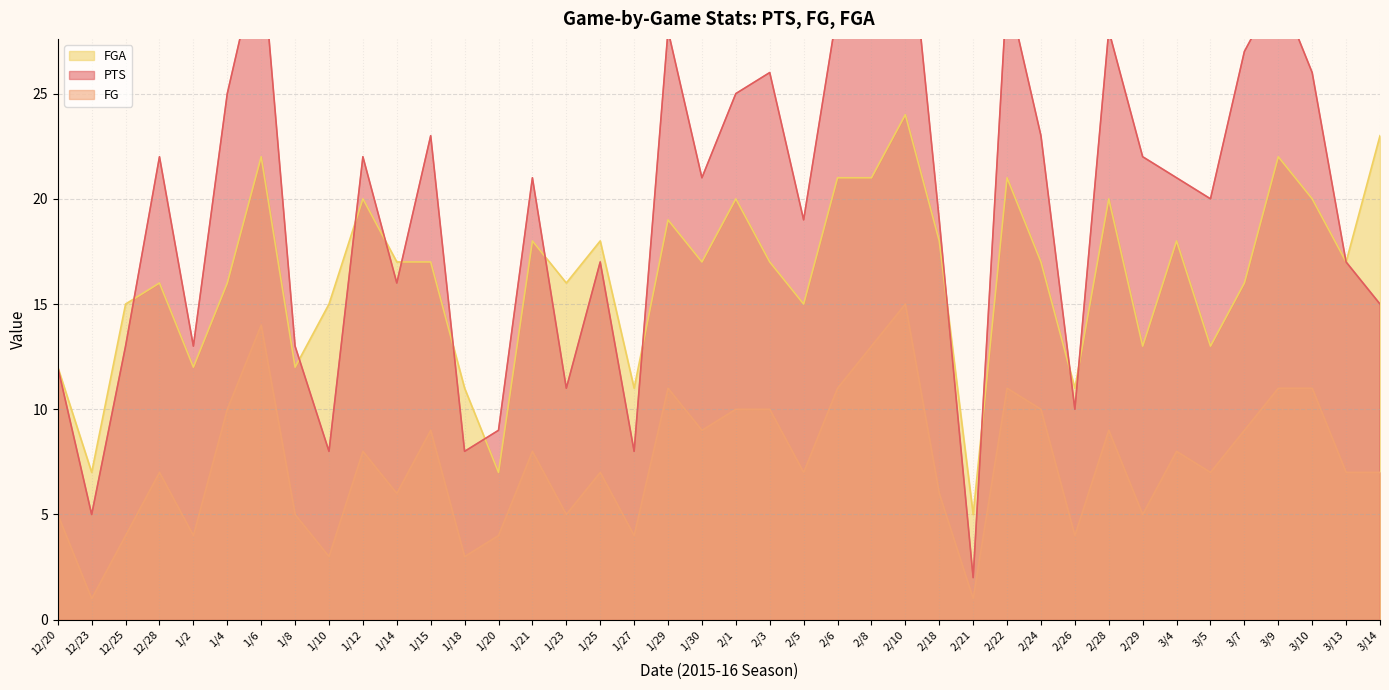

Which series has the widest spread of values?

PTS